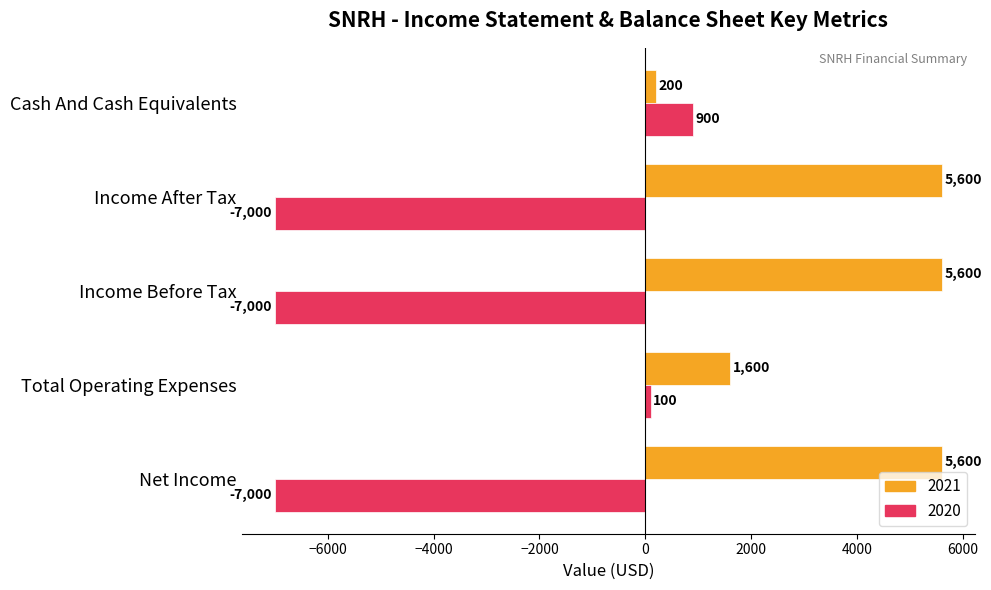

What is the minimum value for 2021?

200